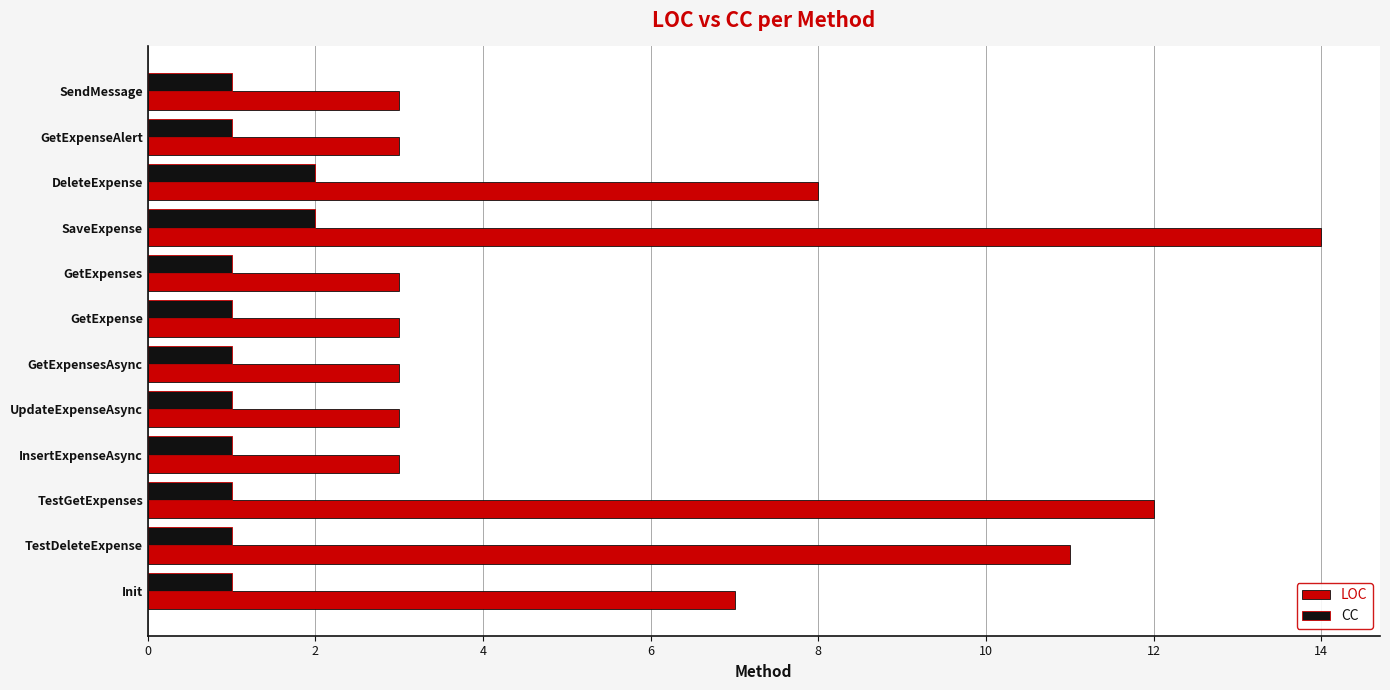

What is the sum of all LOC values?

73